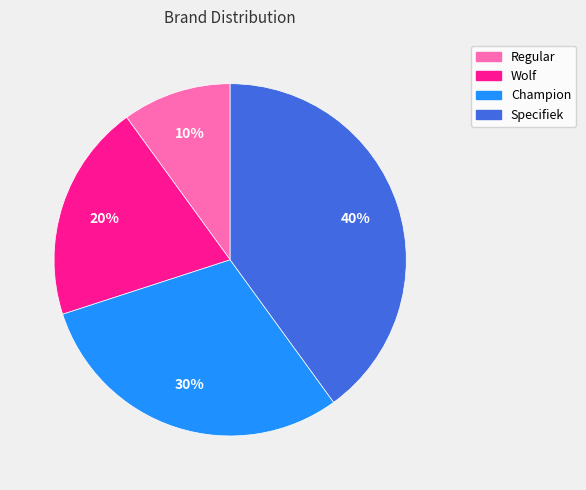

Between Wolf and Specifiek, which is larger?

Specifiek